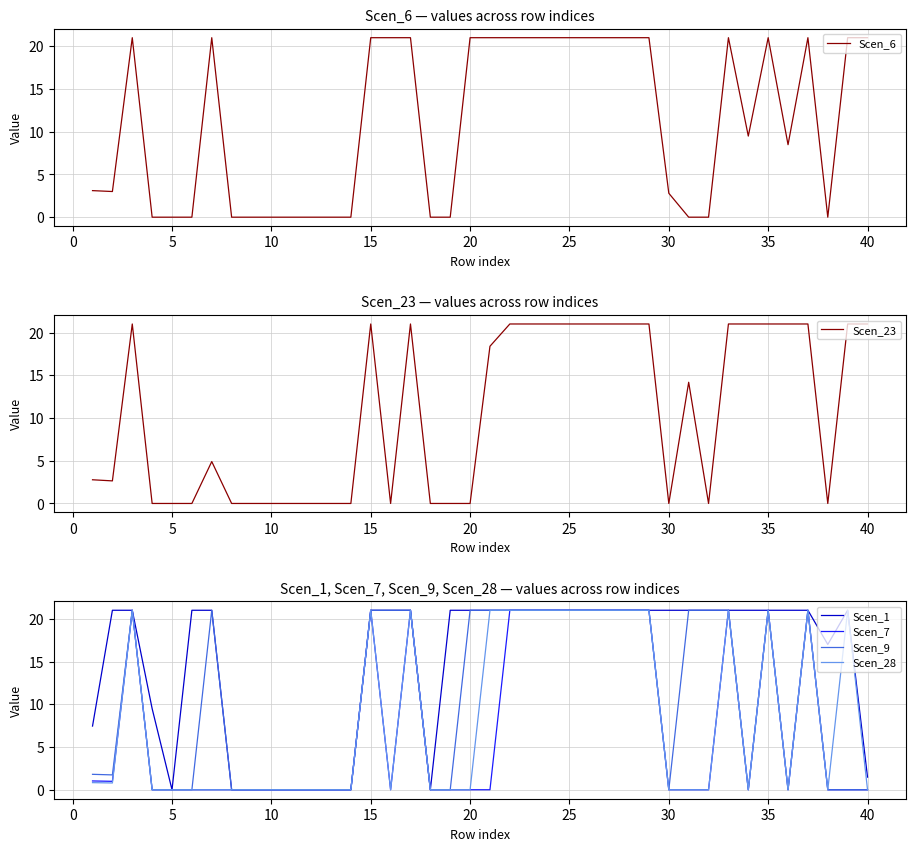

True or false: Scen_1 and Scen_9 intersect in this chart.

False